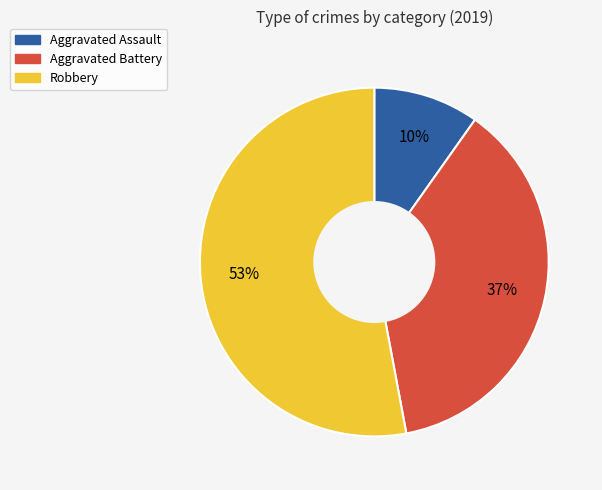

How many segments does this pie chart have?

3